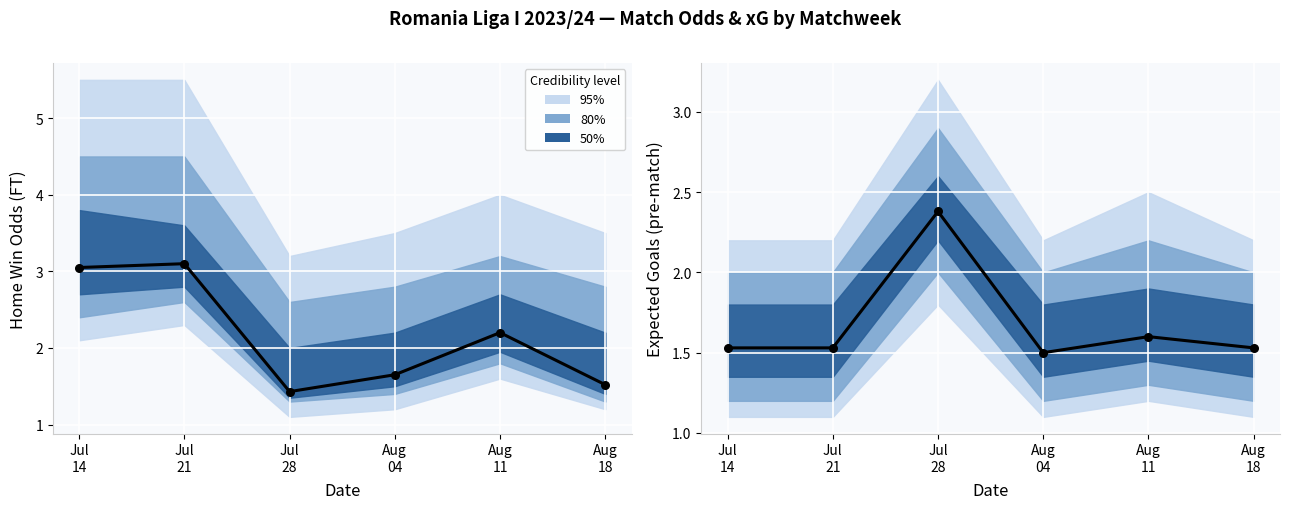

Which series has the largest total across all categories?

Odd_H_FT (median)